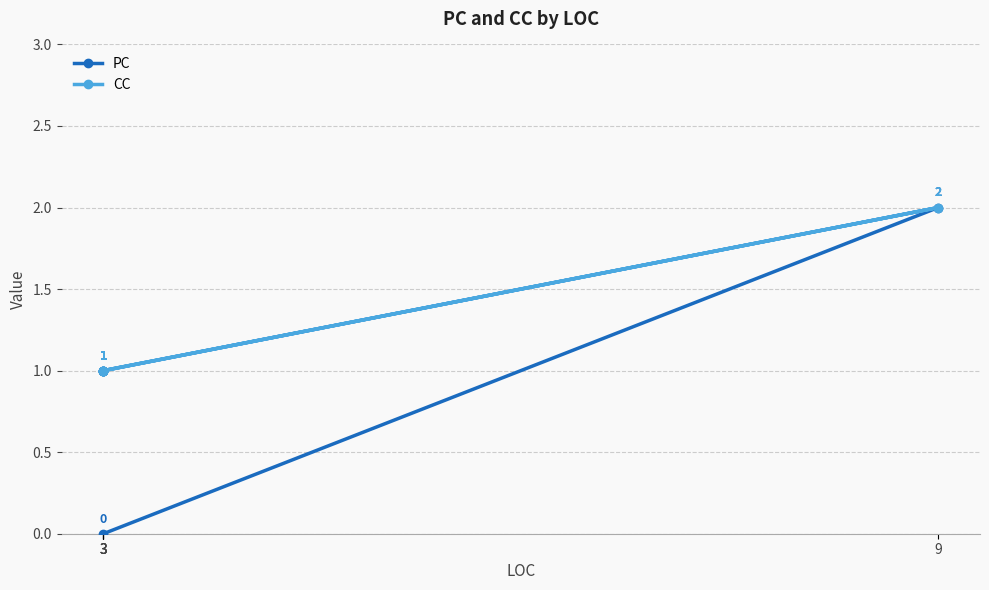

The value of CC at 3 is 1. True or false?

True